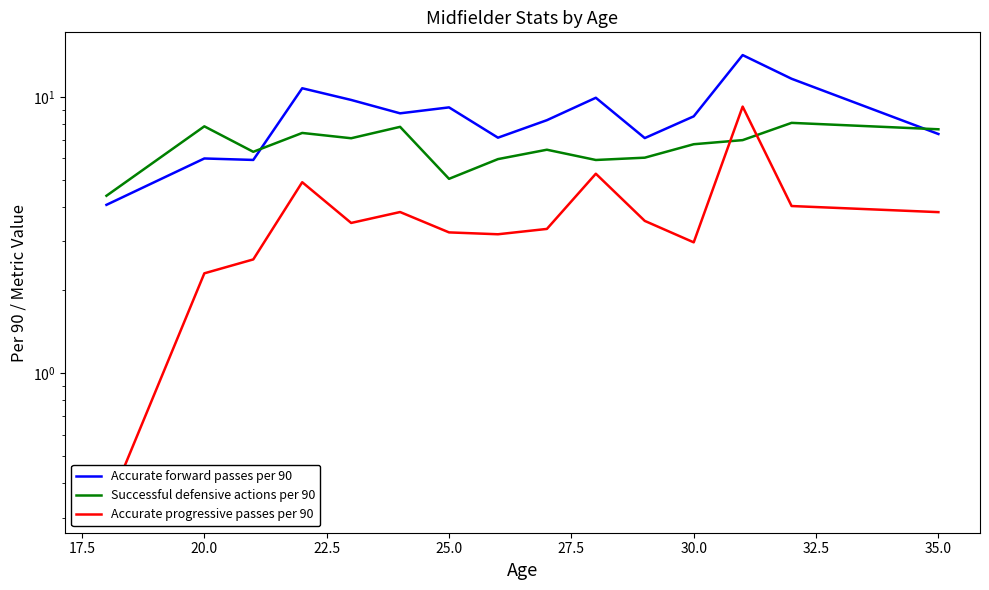

Is the value of Accurate progressive passes per 90 at 20.0 greater than the value of Successful defensive actions per 90 at 30.0?

No